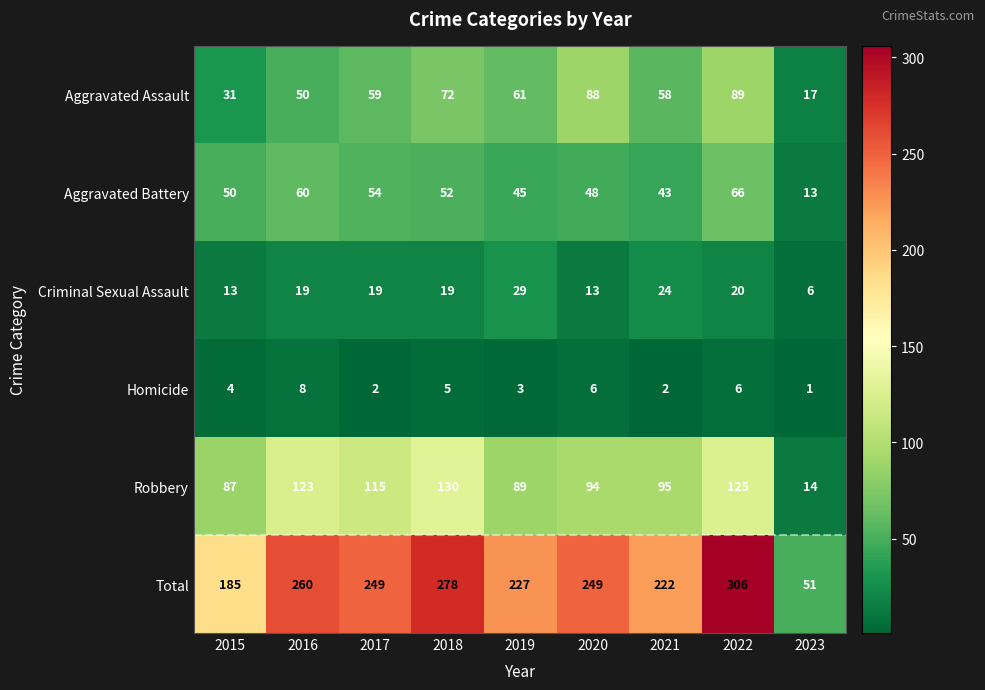

List the series in order of their peak value, lowest first.

Homicide, Criminal Sexual Assault, Aggravated Battery, Aggravated Assault, Robbery, Total